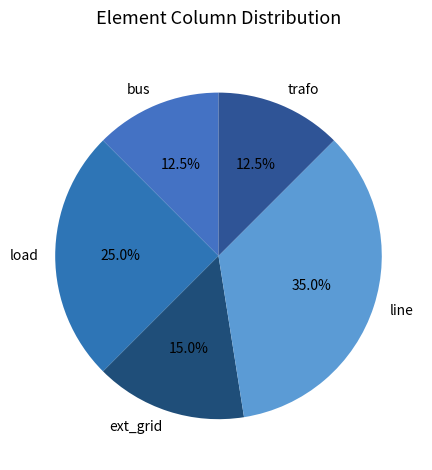

The load slice represents 31% of the pie. True or false?

False